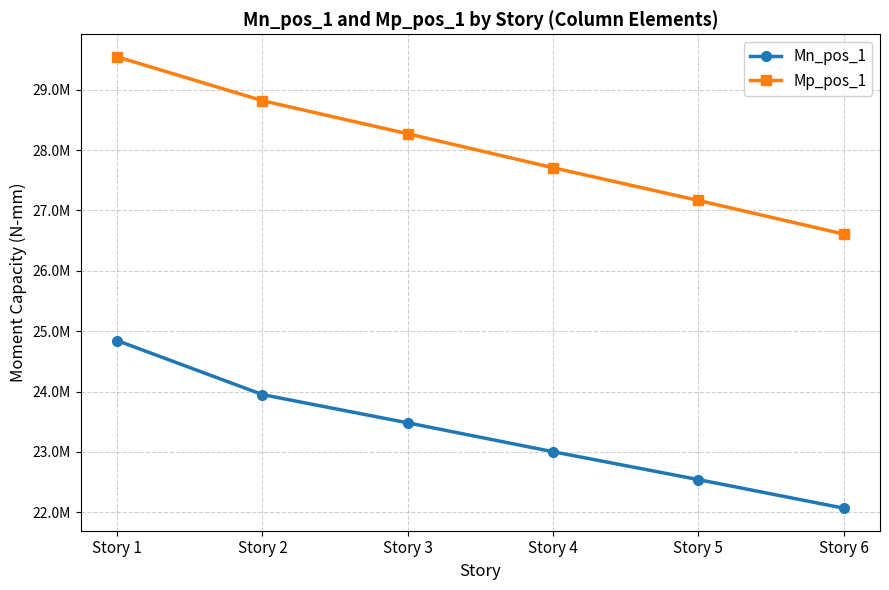

Is this an area chart (filled region under the line)?

No